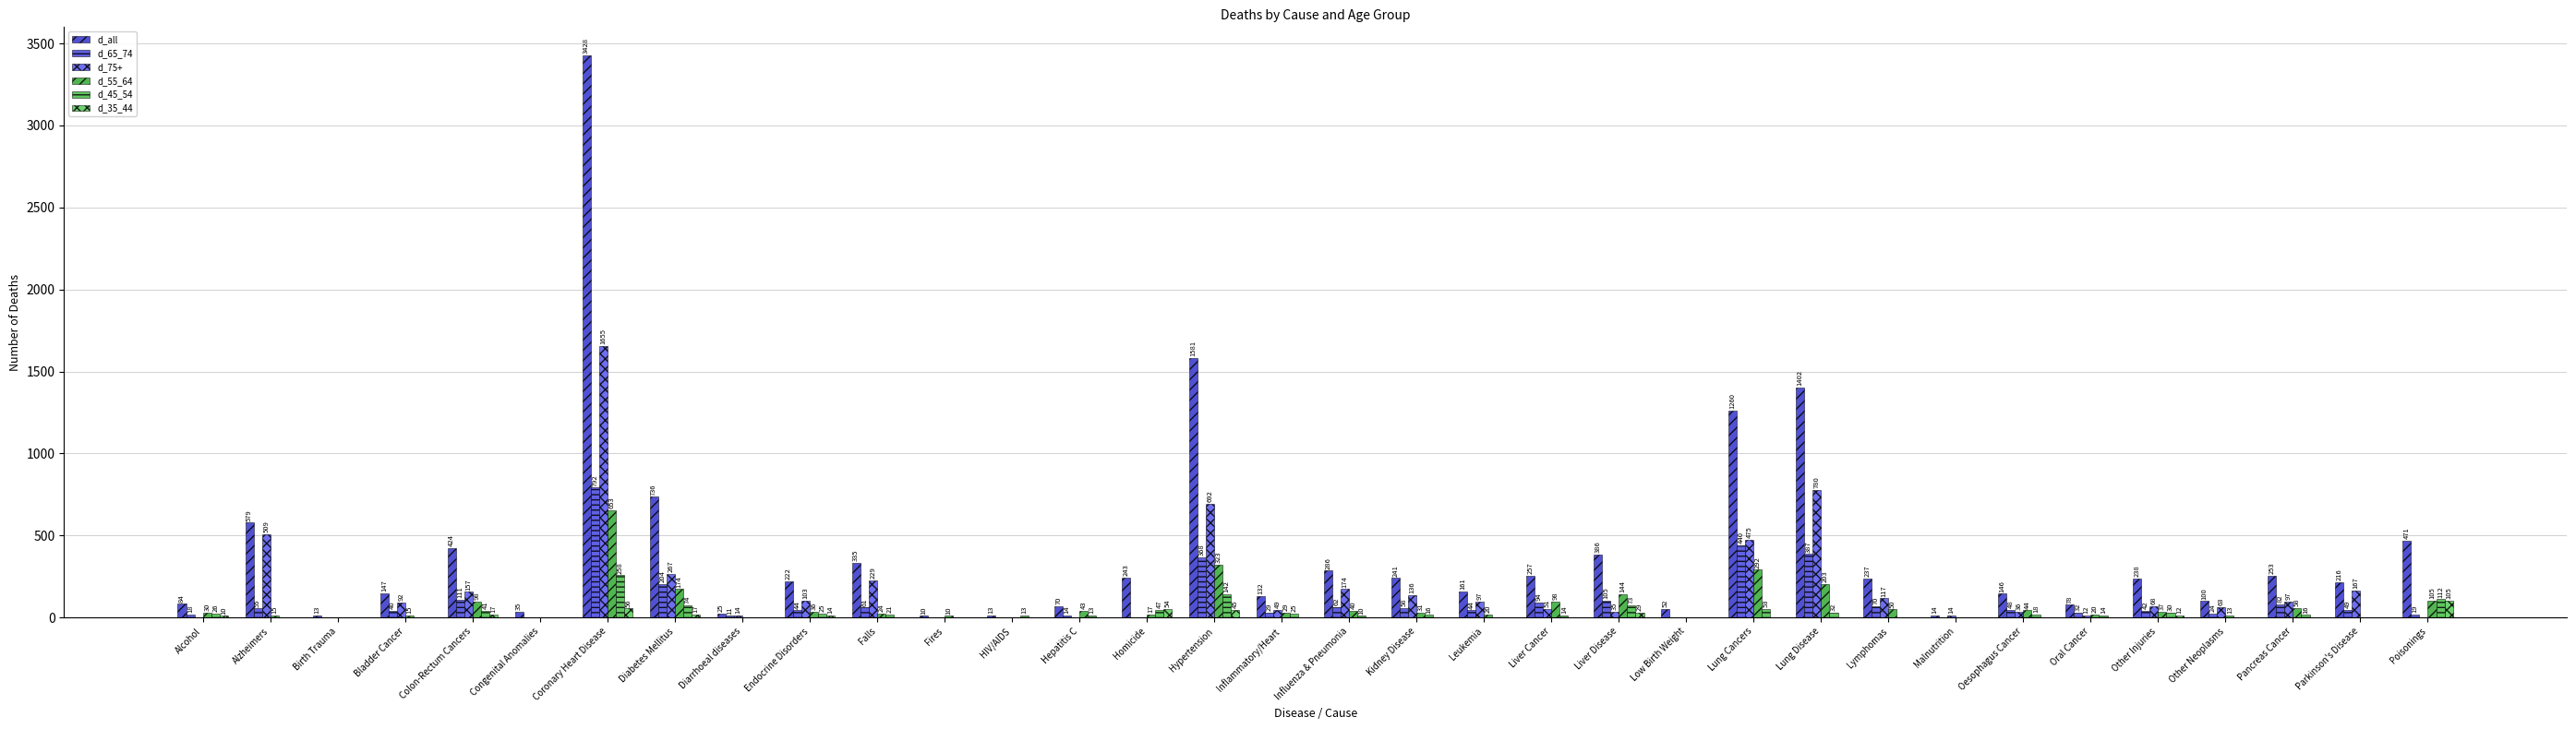

Which series has the largest range (max minus min)?

d_all